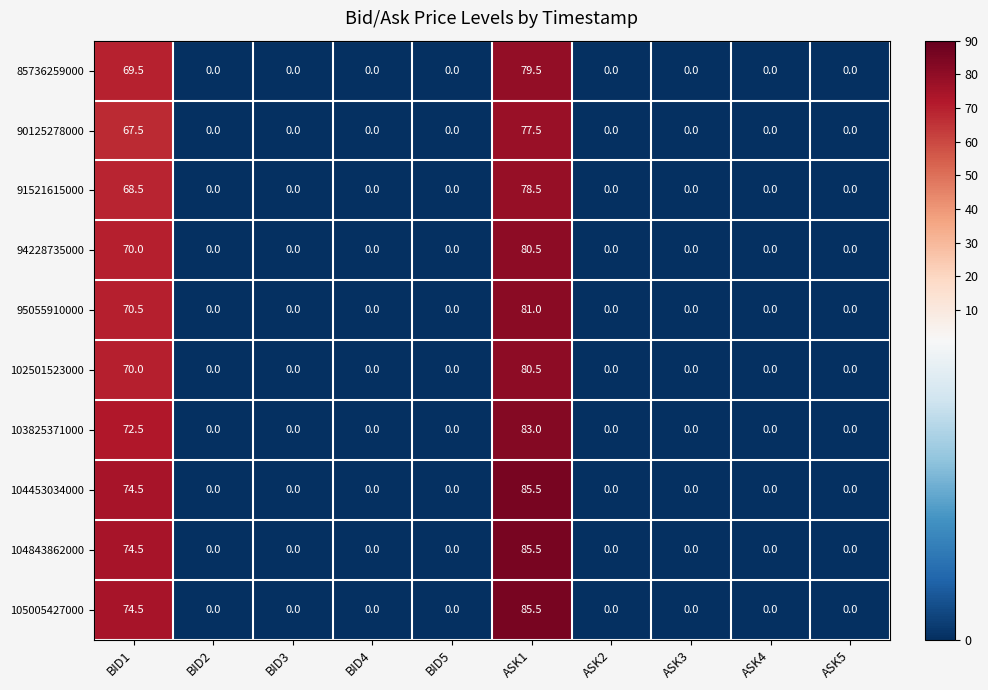

True or false: 95055910000 has a value of 0.0 at BID4.

True